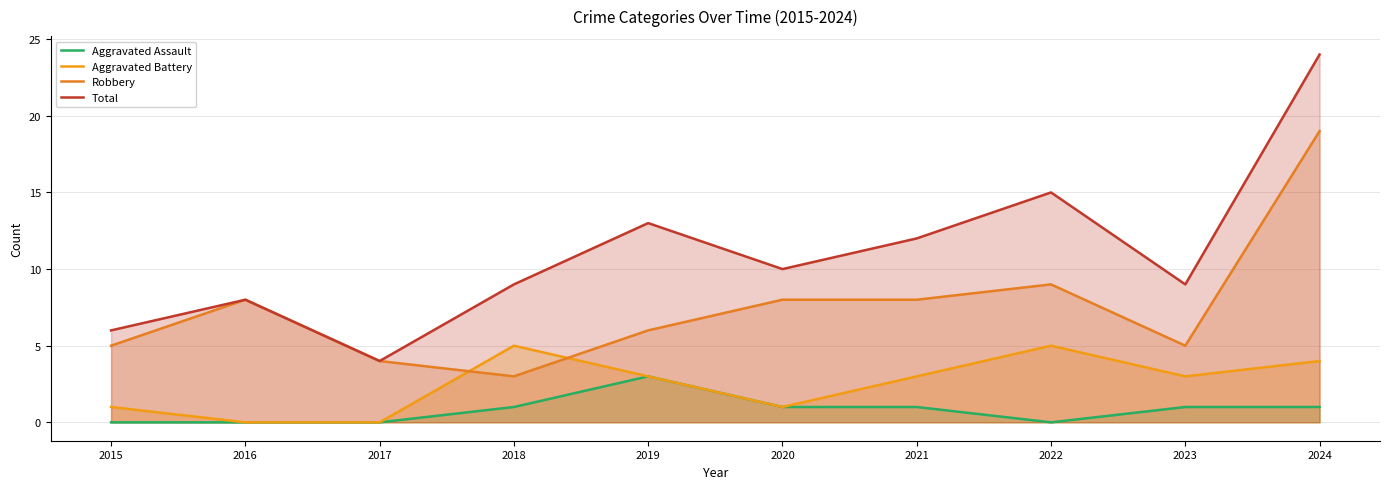

Is it true that Total equals 15 at 2020?

False